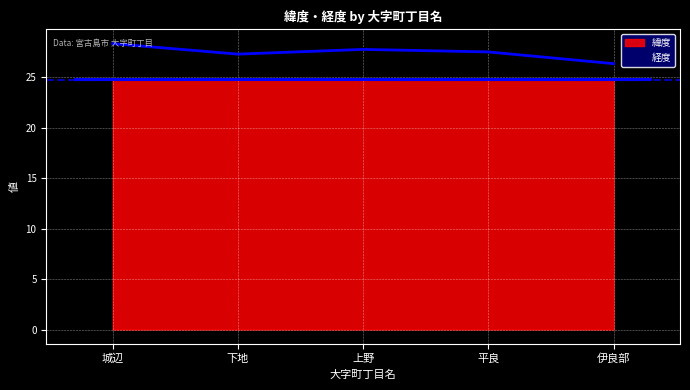

Count the number of categories in the chart.

5